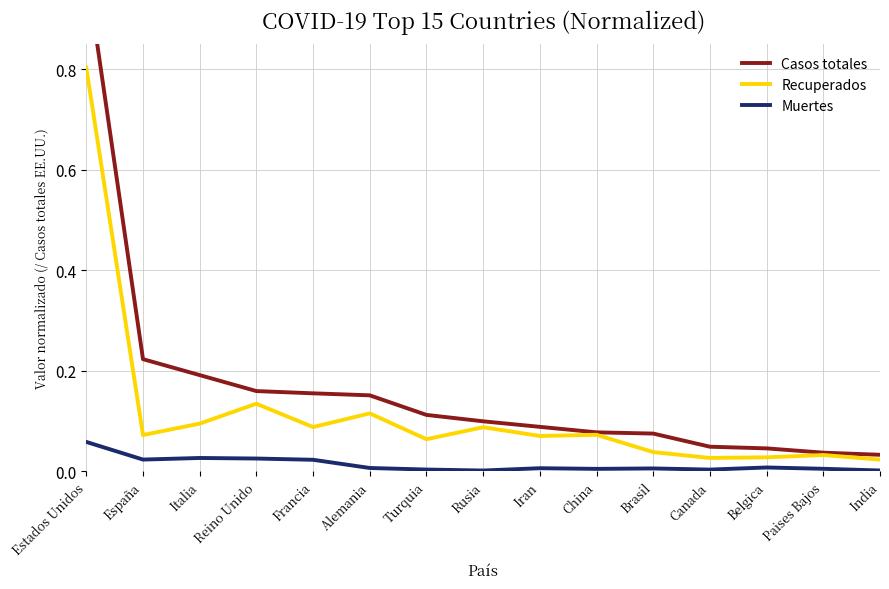

List the series in order of their peak value, highest first.

Casos totales, Recuperados, Muertes